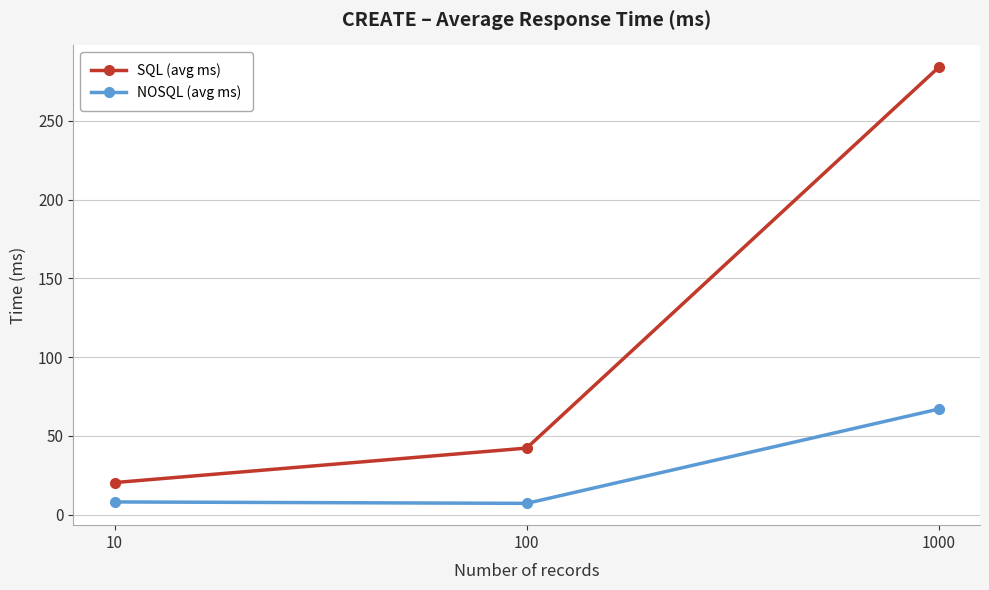

Rank the series by their average value, from lowest to highest.

NOSQL (avg ms), SQL (avg ms)